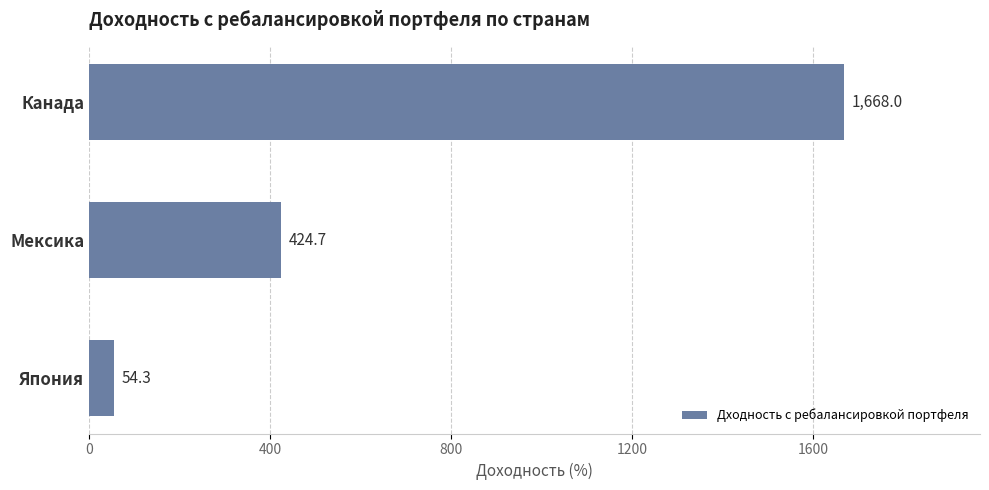

True or false: the data shows 170.4 at Мексика.

False